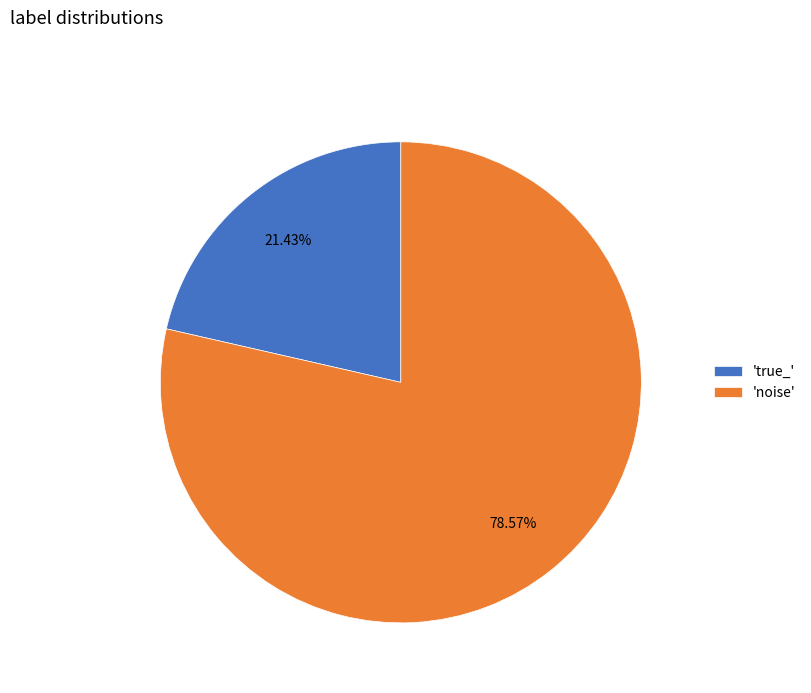

Which slice is the largest?

'noise'